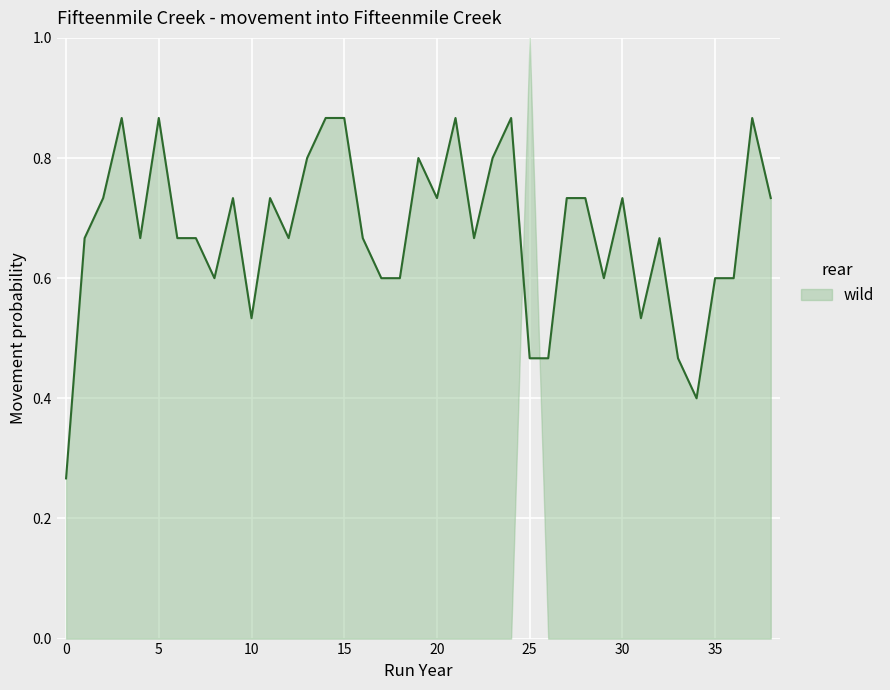

How many distinct data groups are displayed?

1